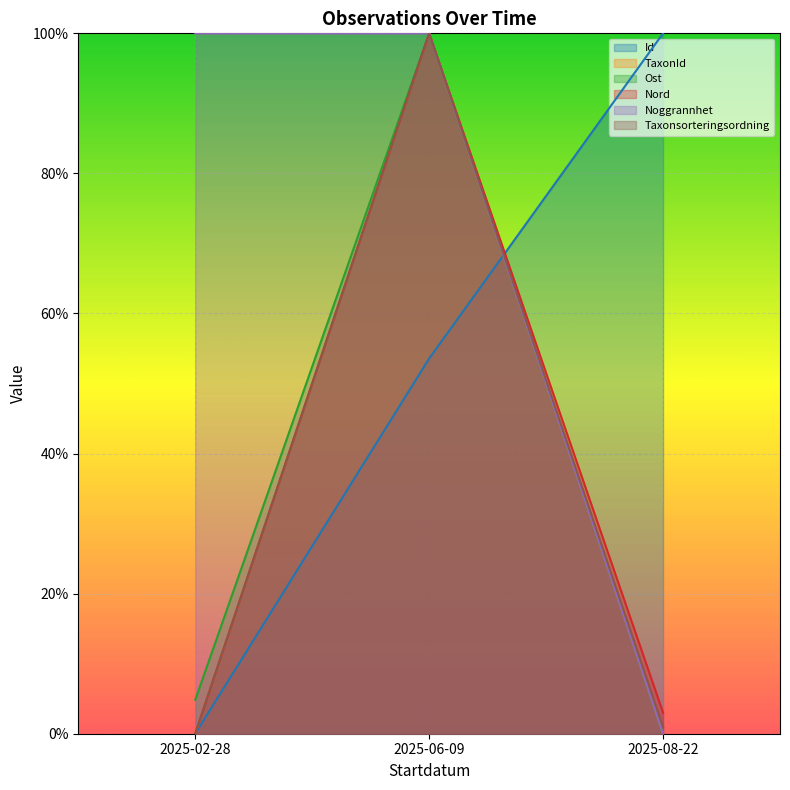

What is the total value across all series at 2025-02-28?

1.0